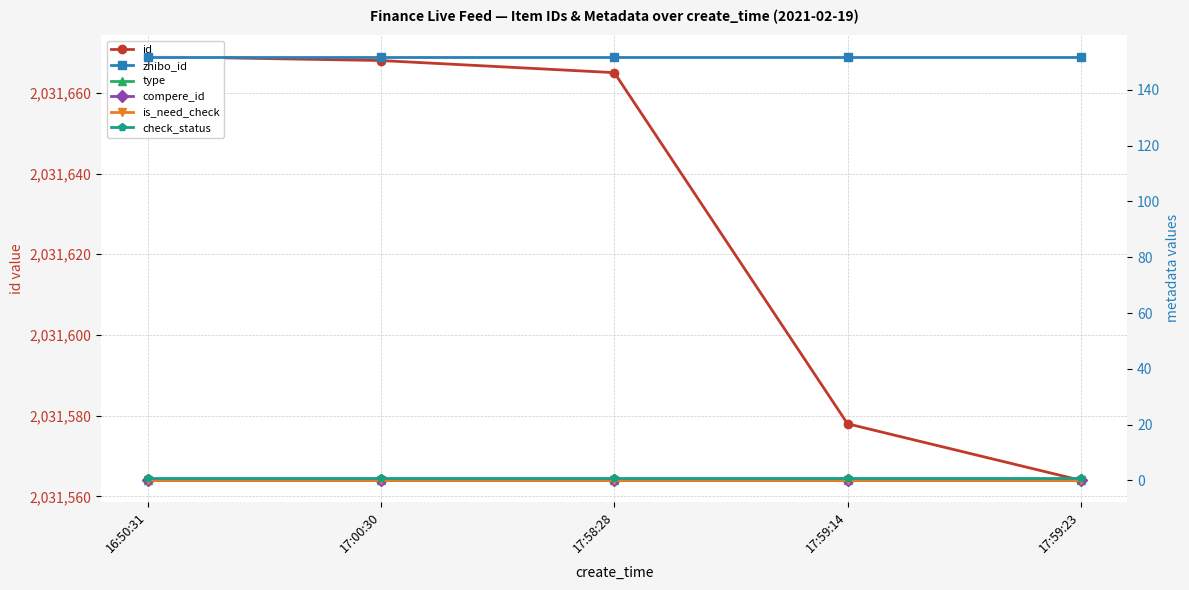

Does the chart have visible grid lines?

Yes